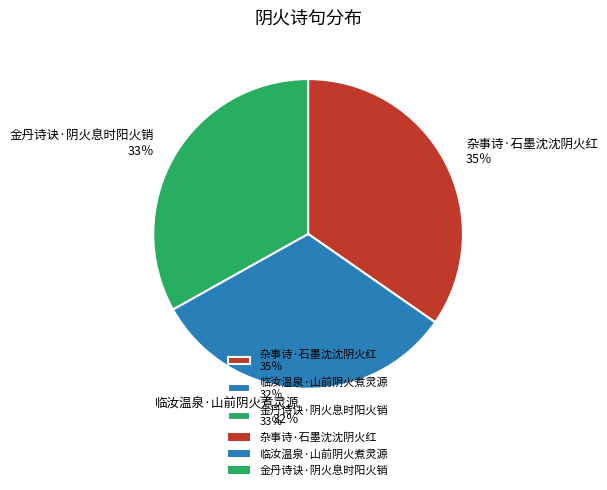

Is there any slice that represents more than half of the pie?

No